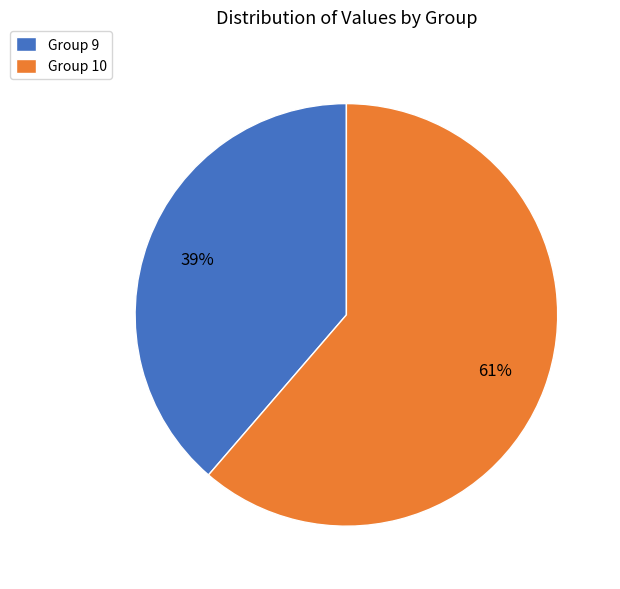

How many slices are in this pie chart?

2